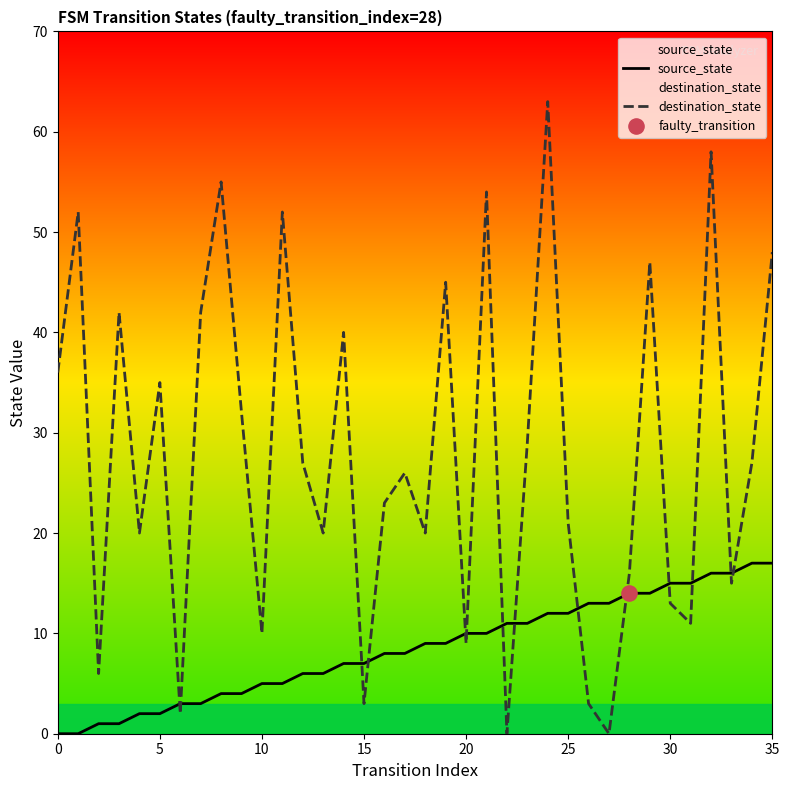

Which series contains the lowest Y value?

source_state